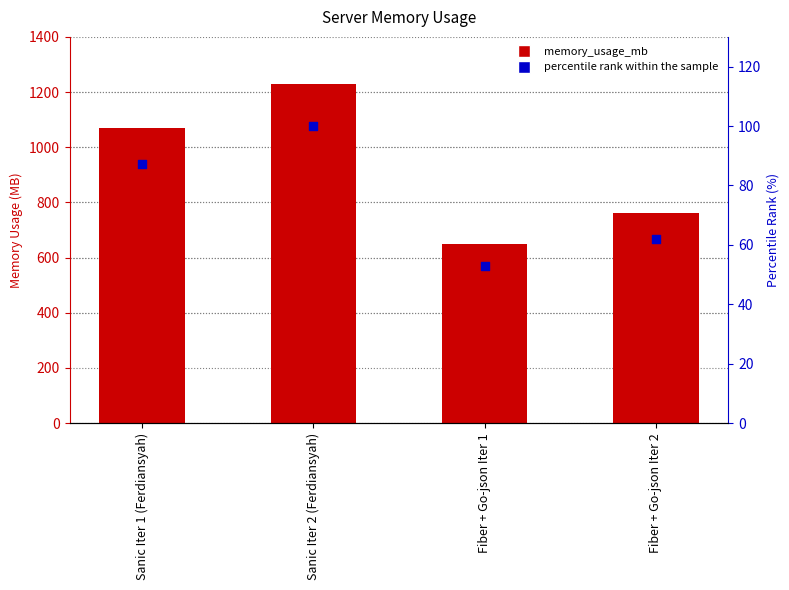

Is the value of percentile rank within the sample at Sanic Iter 1 (Ferdiansyah) greater than the value of memory_usage_mb at Fiber + Go-json Iter 1?

No